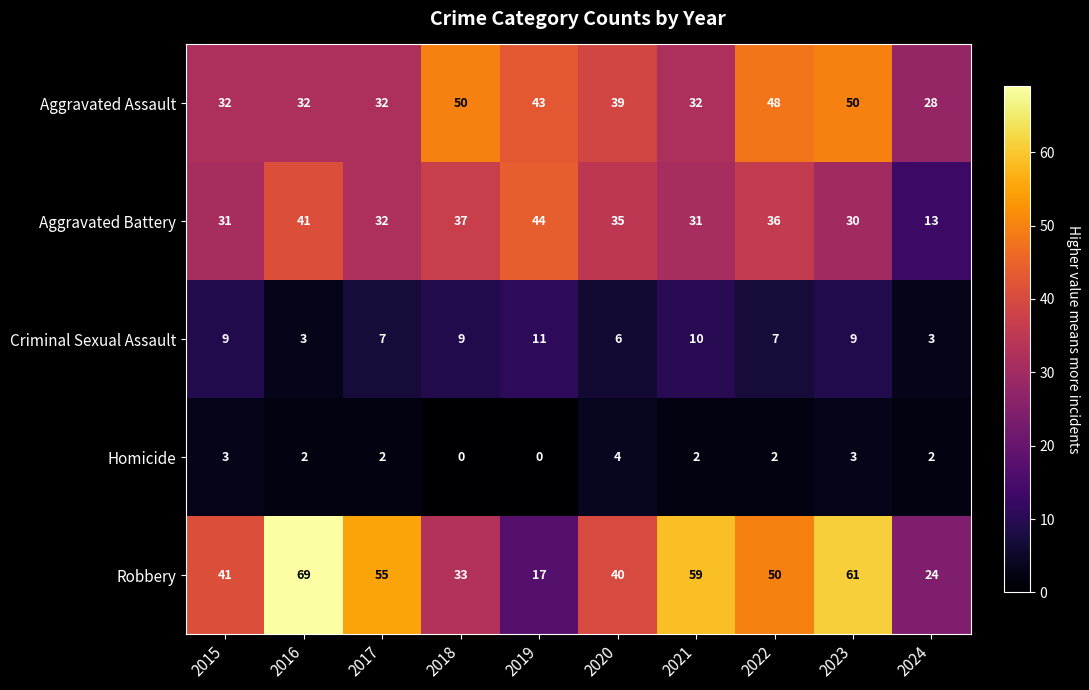

At which label is Aggravated Battery closest to 28?

2023